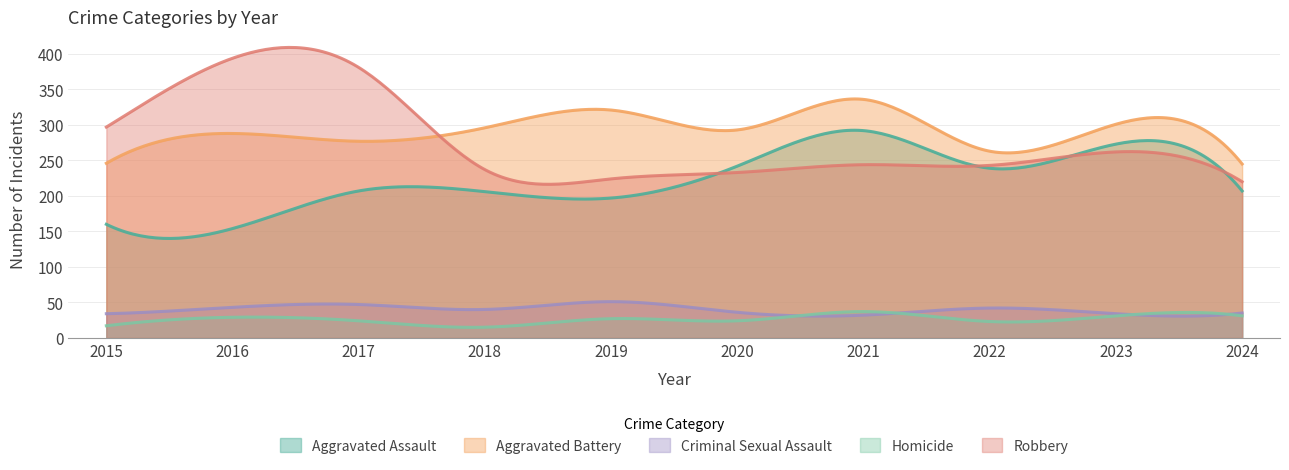

What is the average value of the Homicide series?

26.4